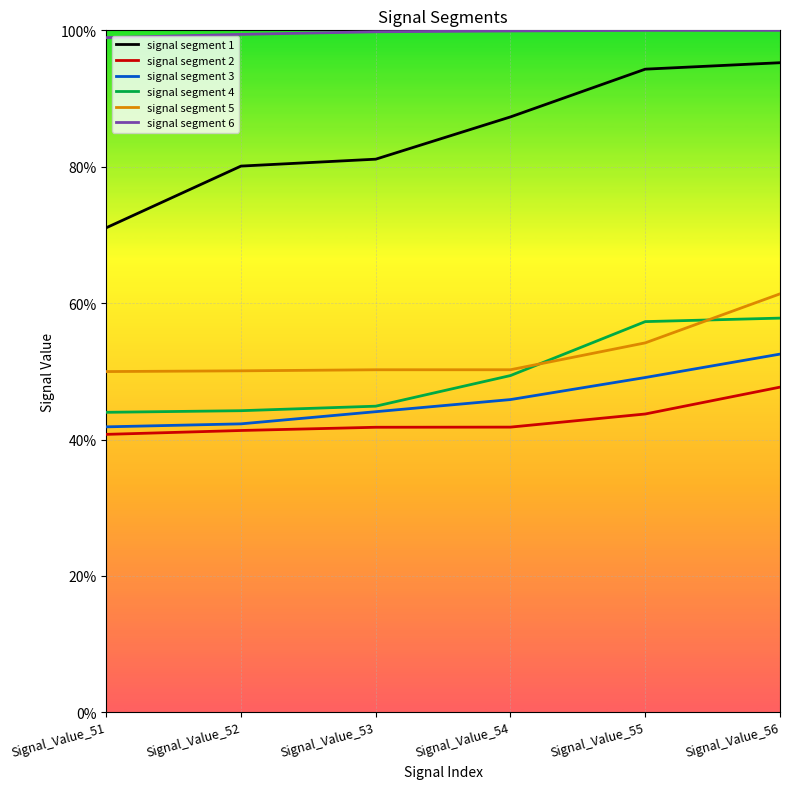

True or false: signal segment 2 has a value of 0.4 at Signal_Value_52.

True